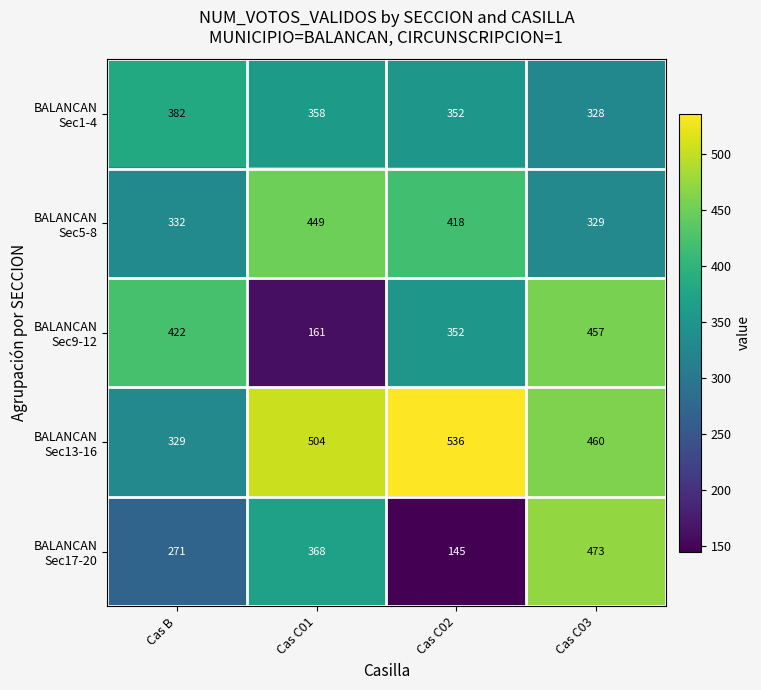

What is the total value across all series at Cas C02?

1803